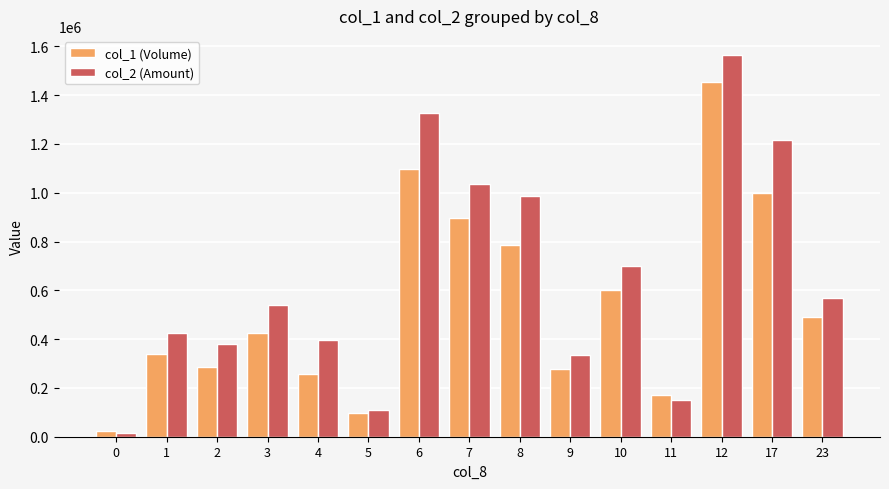

The value of col_1 (Volume) at 7 is 1168134. True or false?

False